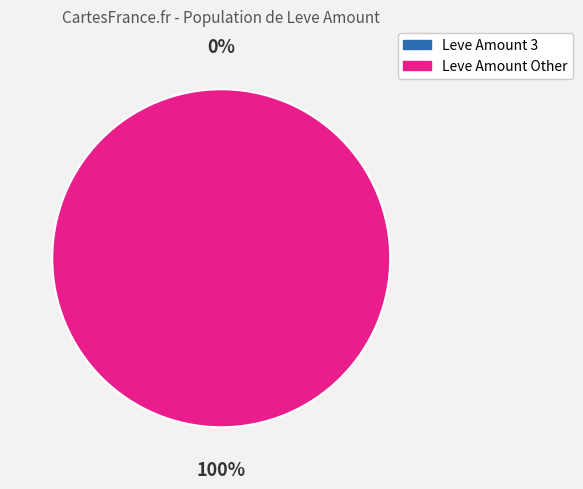

True or false: 35 accounts for 7% of the total.

False